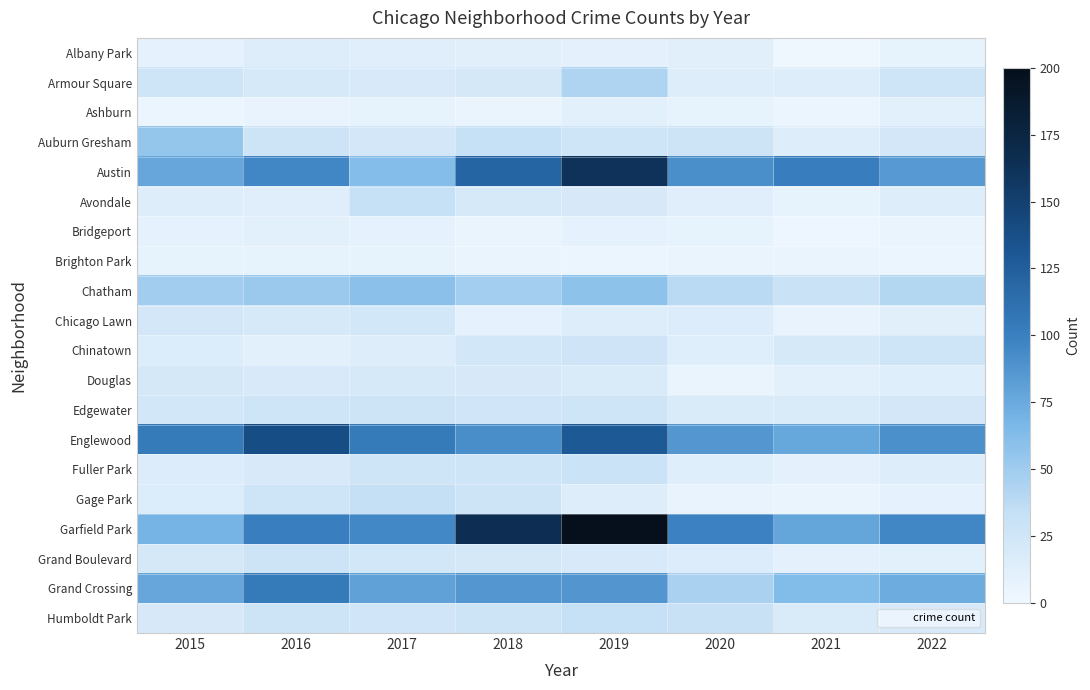

Which series has the largest total across all categories?

Garfield Park